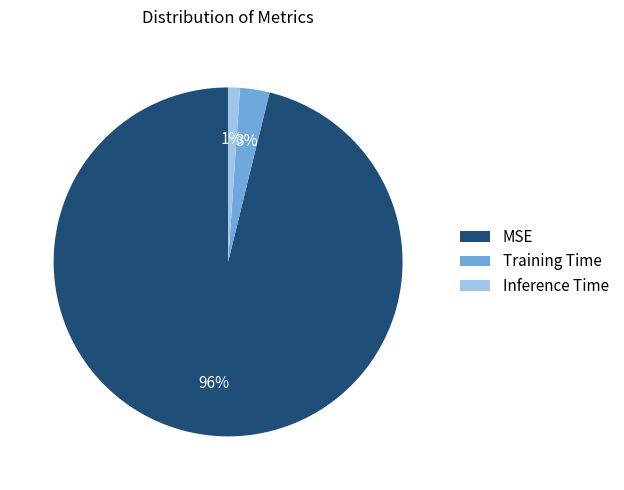

How many segments does this pie chart have?

3